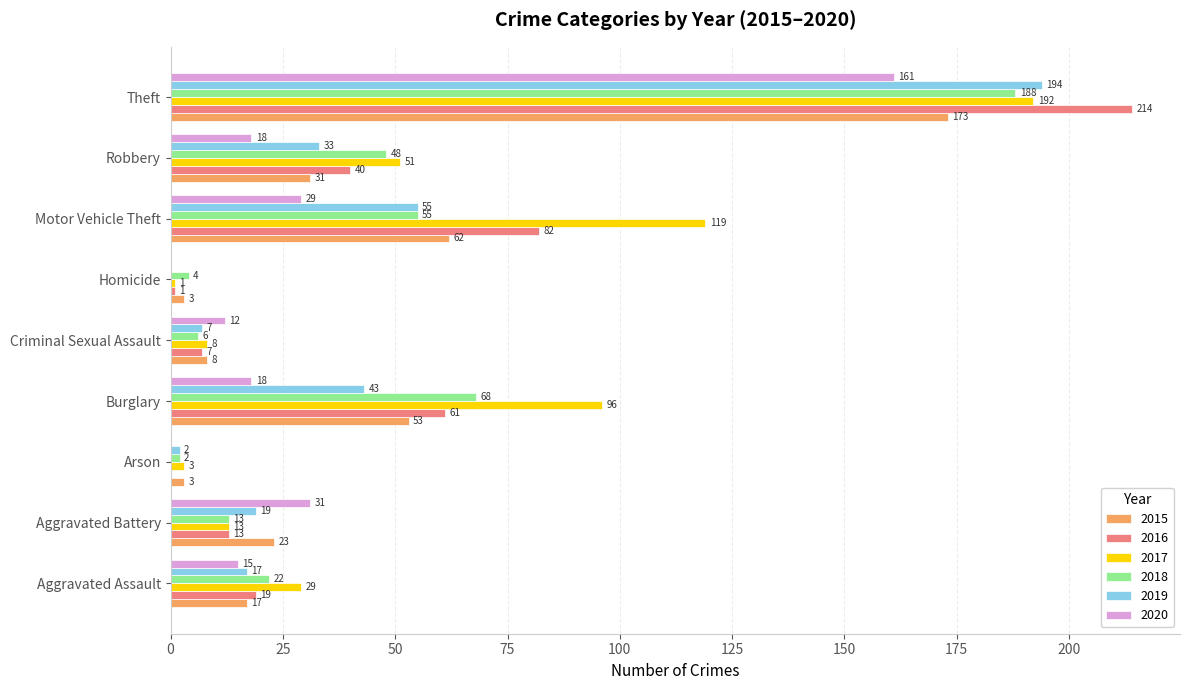

How many values in 2020 are above zero?

7